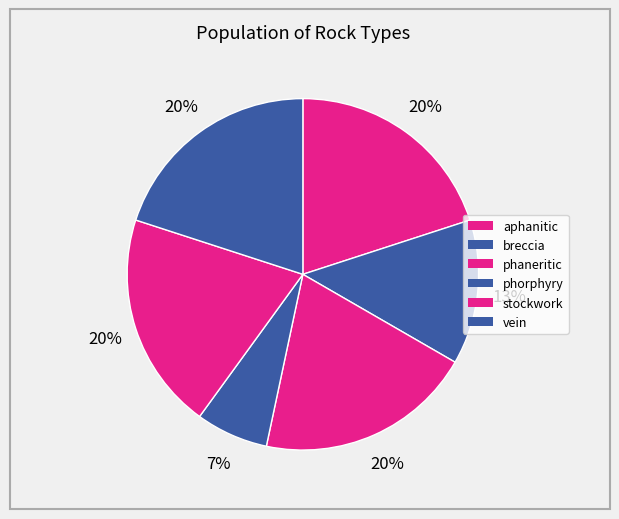

Is there any slice that represents more than half of the pie?

No